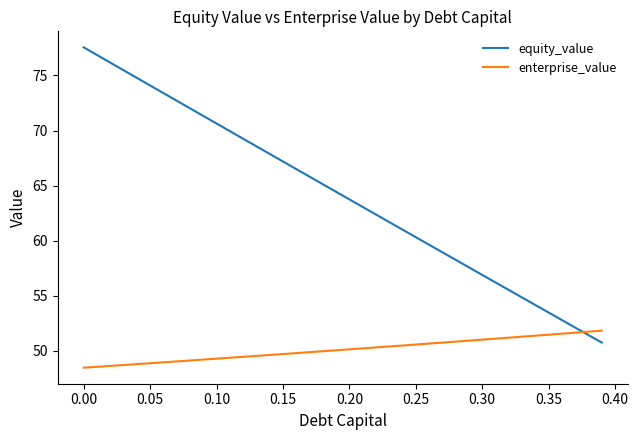

Which series has the widest spread of values?

equity_value